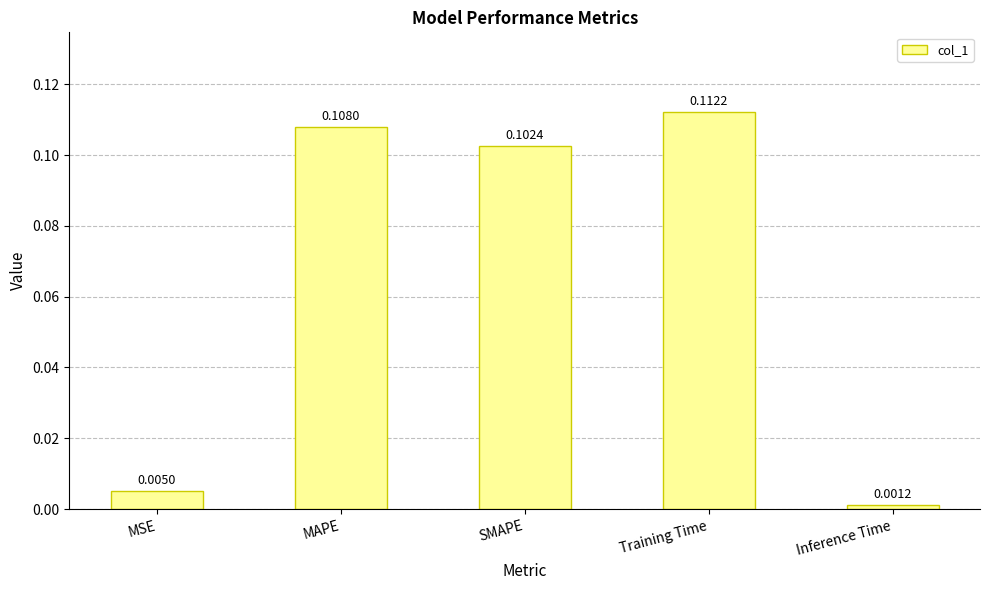

Which label corresponds to the smallest value in the chart?

Inference Time